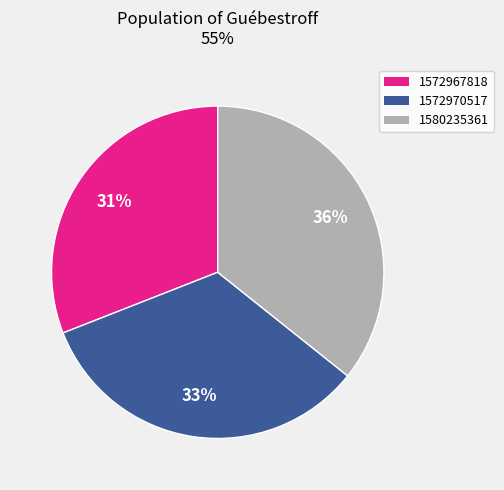

How many segments does this pie chart have?

3